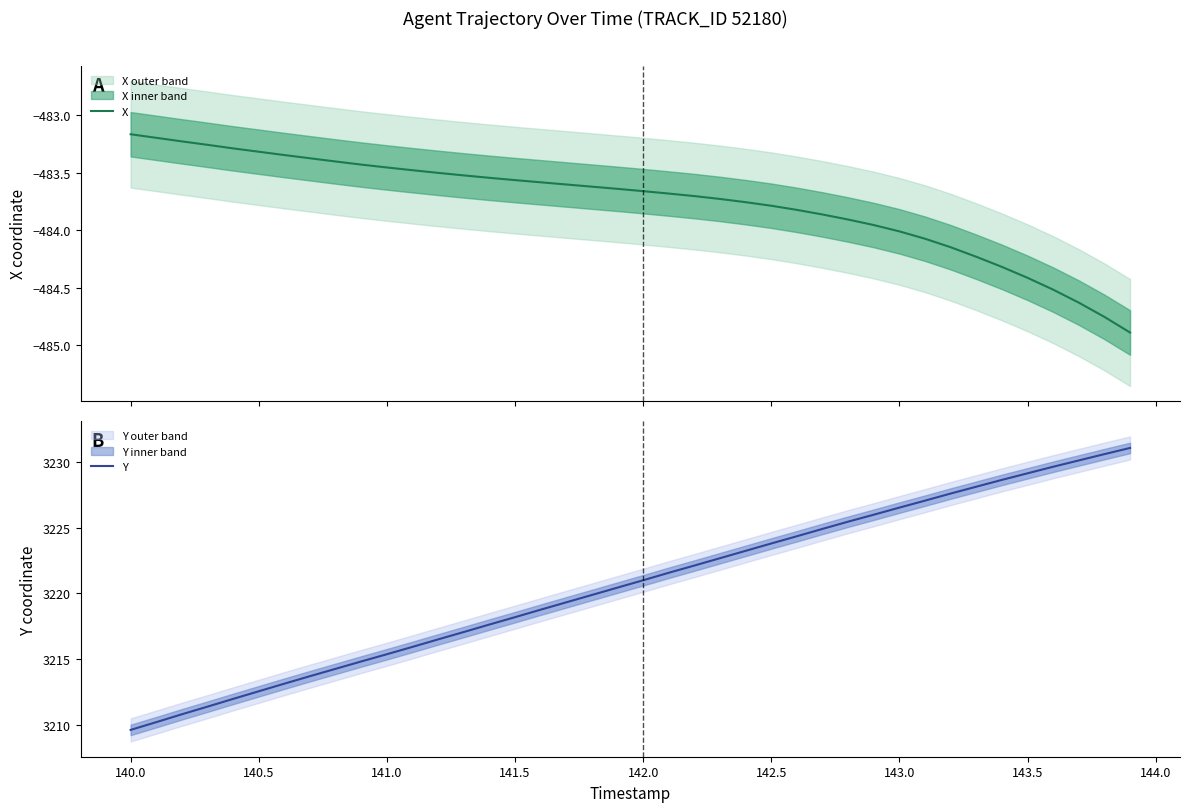

What is the sum of all X values?

-19350.4